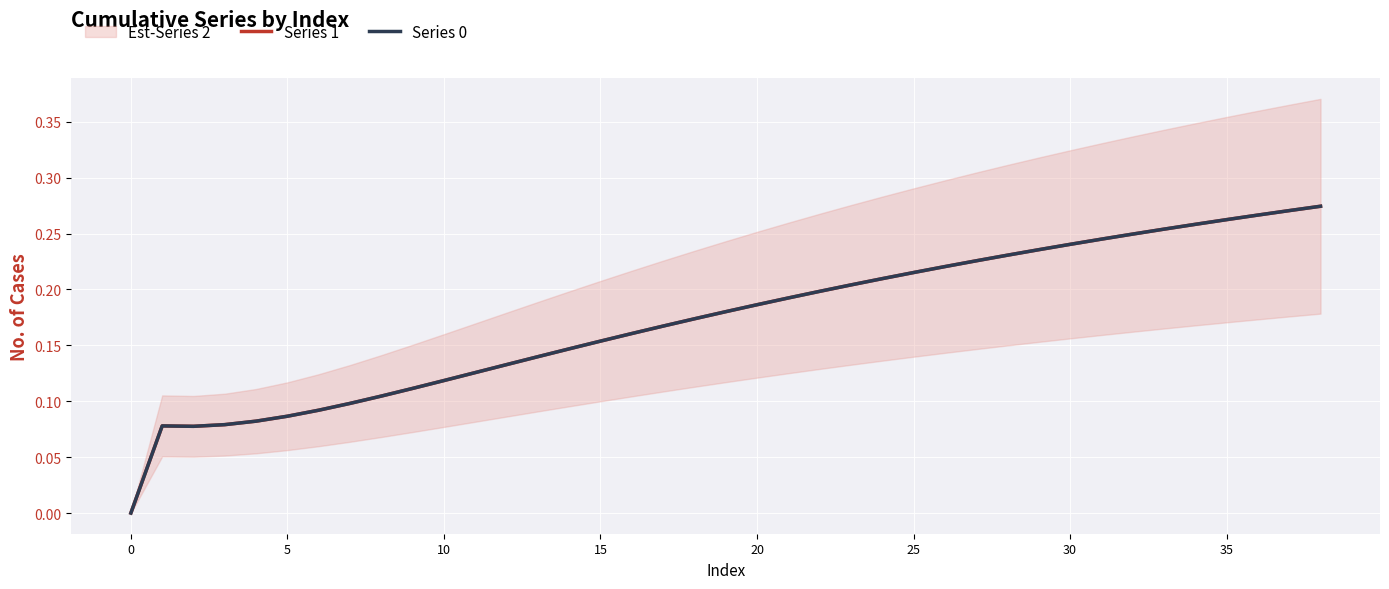

What is the greatest value displayed?

0.3